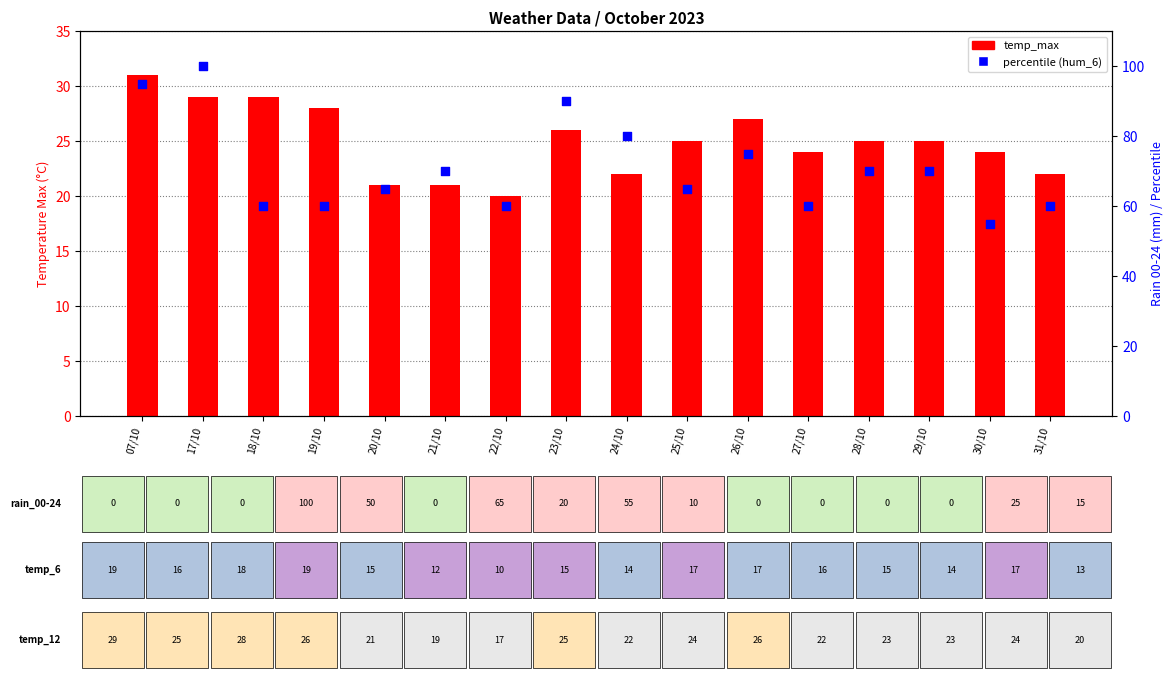

What is the total value across all series at 21/10?

91